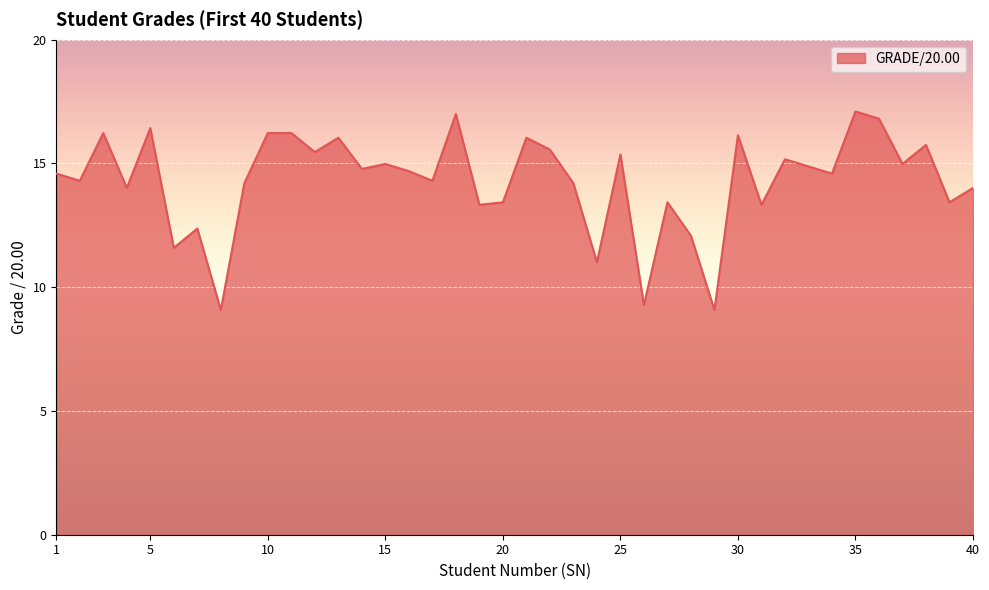

What is the maximum value shown in the chart?

17.1